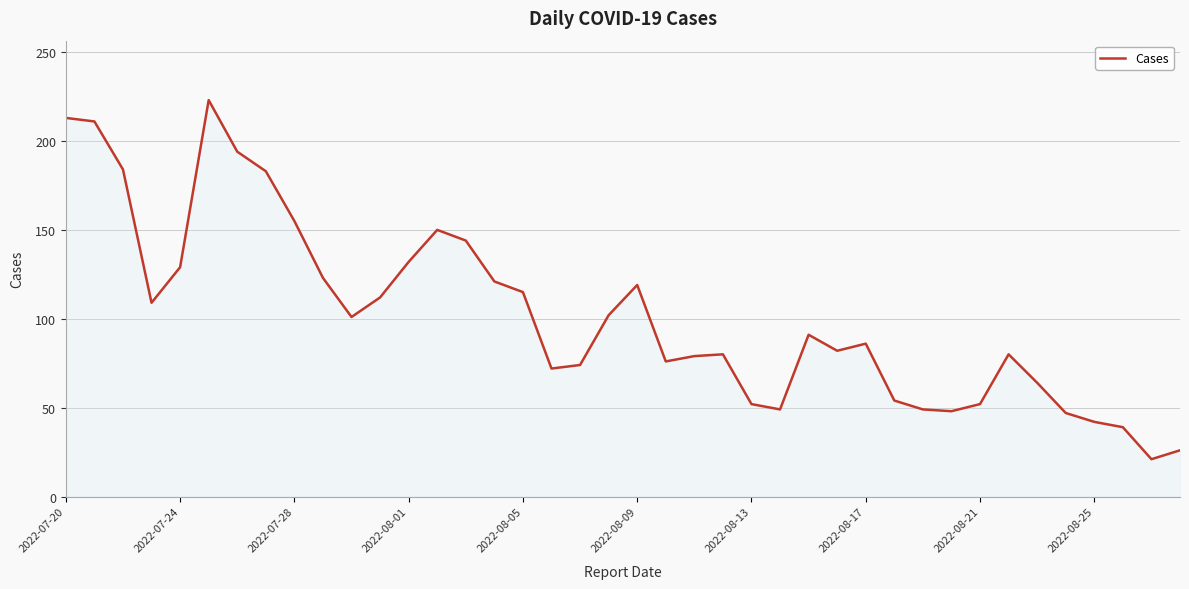

What is the greatest value displayed?

223